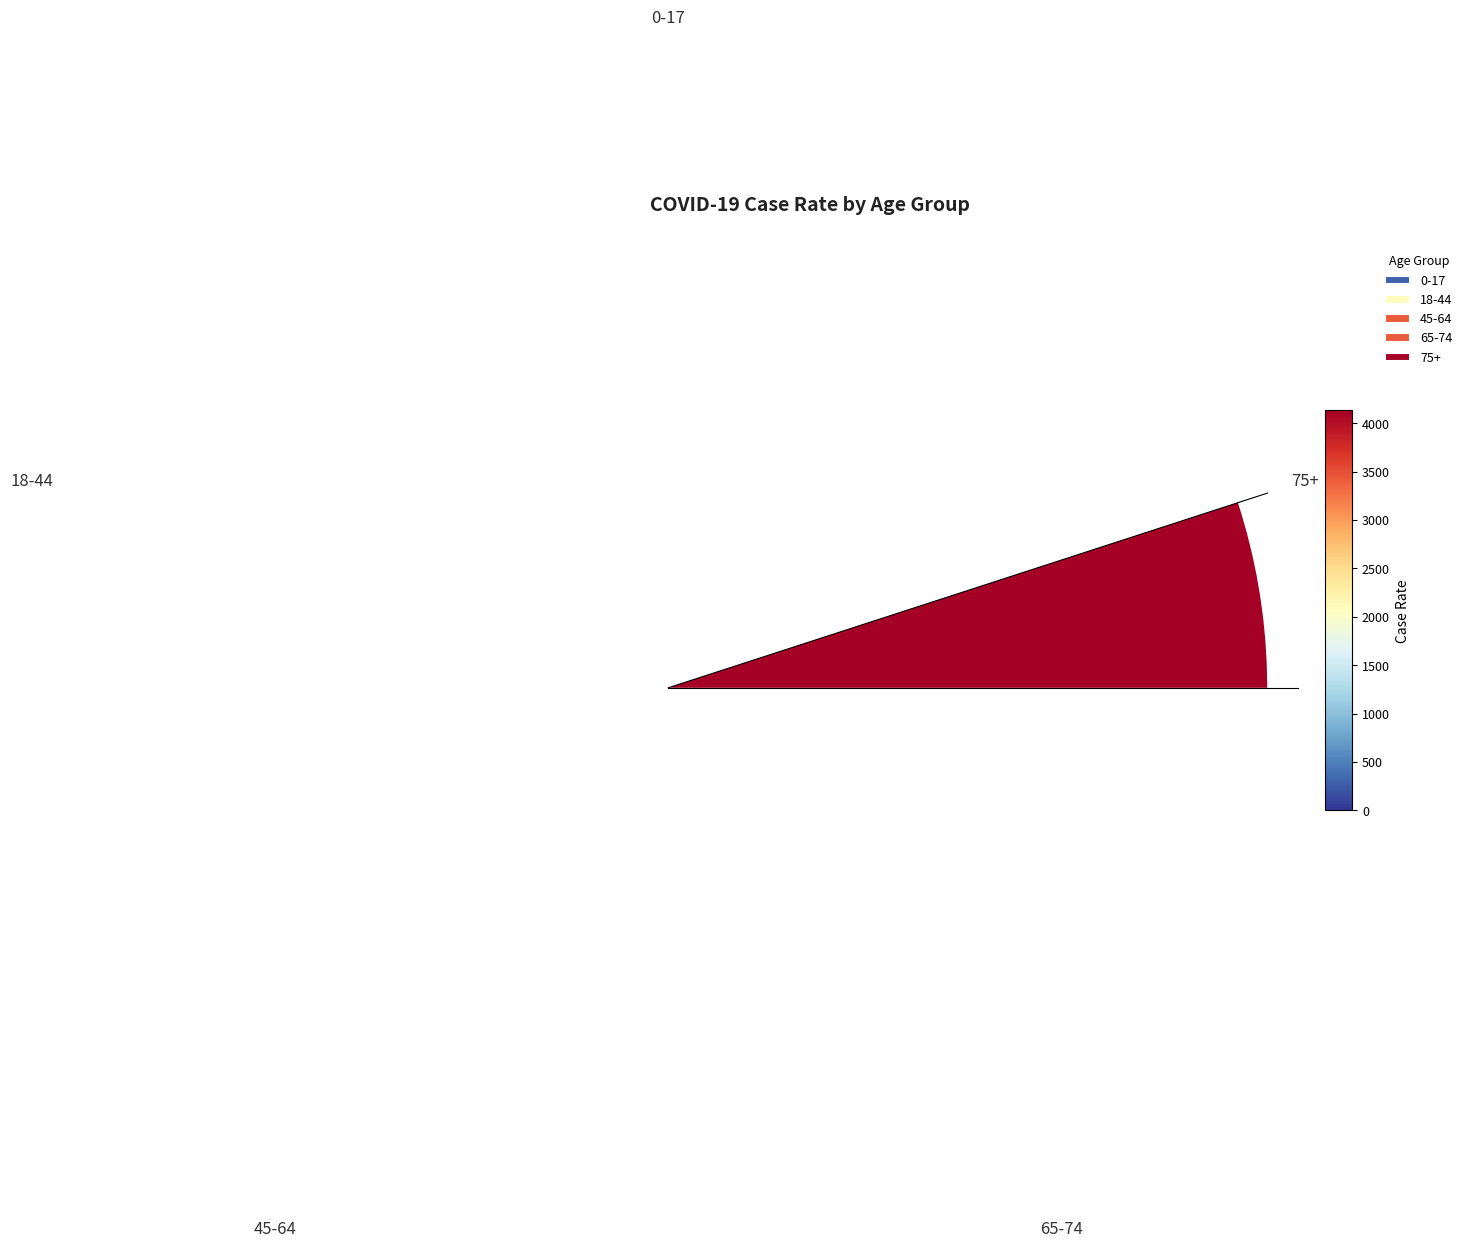

How much of the chart is everything except 0-17?

91.7%